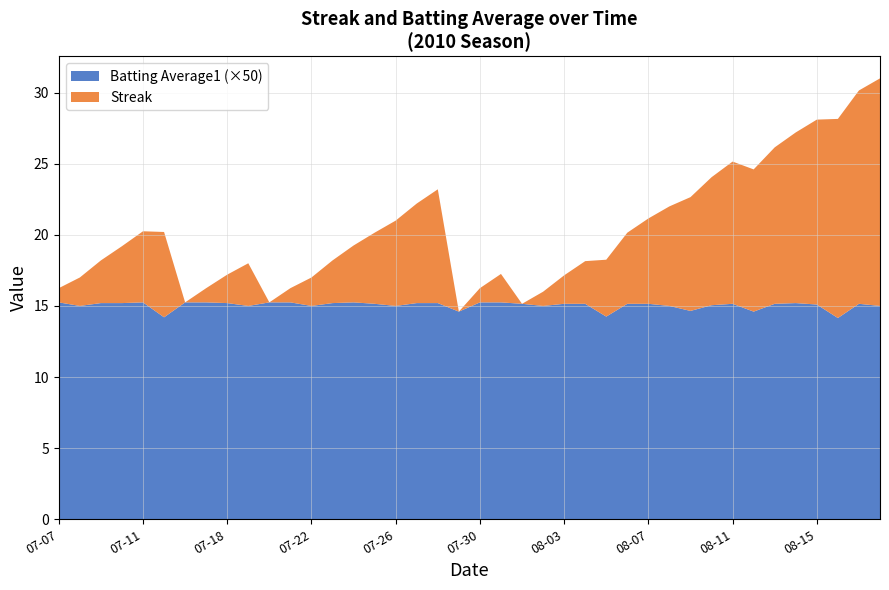

Reading right to left, extract all data points from this chart.

Streak: 16.0	15.0	14.0	13.0	12.0	11.0	10.0	10.0	9.0	8.0	7.0	6.0	5.0	4.0	3.0	2.0	1.0	0.0	2.0	1.0	0.0	8.0	7.0	6.0	5.0	4.0	3.0	2.0	1.0	0.0	3.0	2.0	1.0	0.0	6.0	5.0	4.0	3.0	2.0	1.0
Batting Average1: 0.3	0.3	0.3	0.3	0.3	0.3	0.3	0.3	0.3	0.3	0.3	0.3	0.3	0.3	0.3	0.3	0.3	0.3	0.3	0.3	0.3	0.3	0.3	0.3	0.3	0.3	0.3	0.3	0.3	0.3	0.3	0.3	0.3	0.3	0.3	0.3	0.3	0.3	0.3	0.3